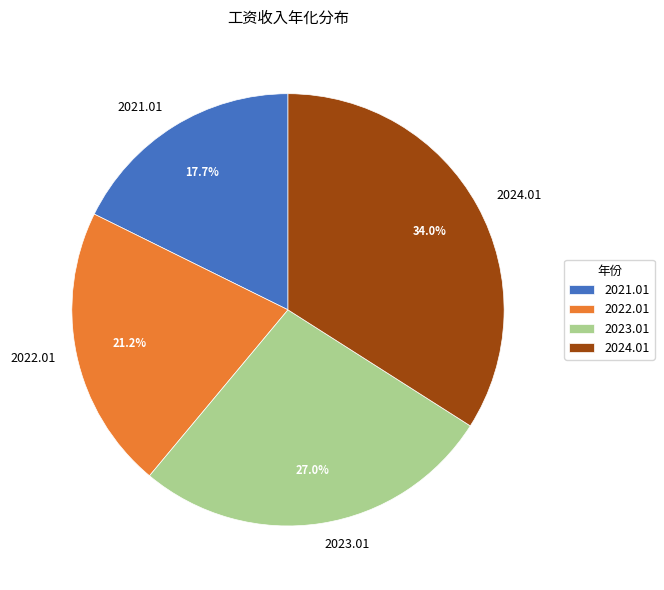

How much of the chart is everything except 2021.01?

82.3%